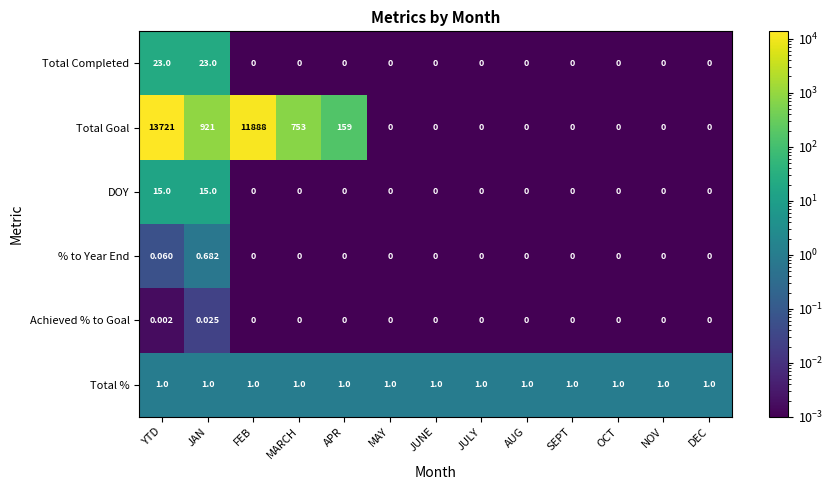

List the series in order of their peak value, highest first.

Total Goal, Total Completed, DOY, Total %, % to Year End, Achieved % to Goal